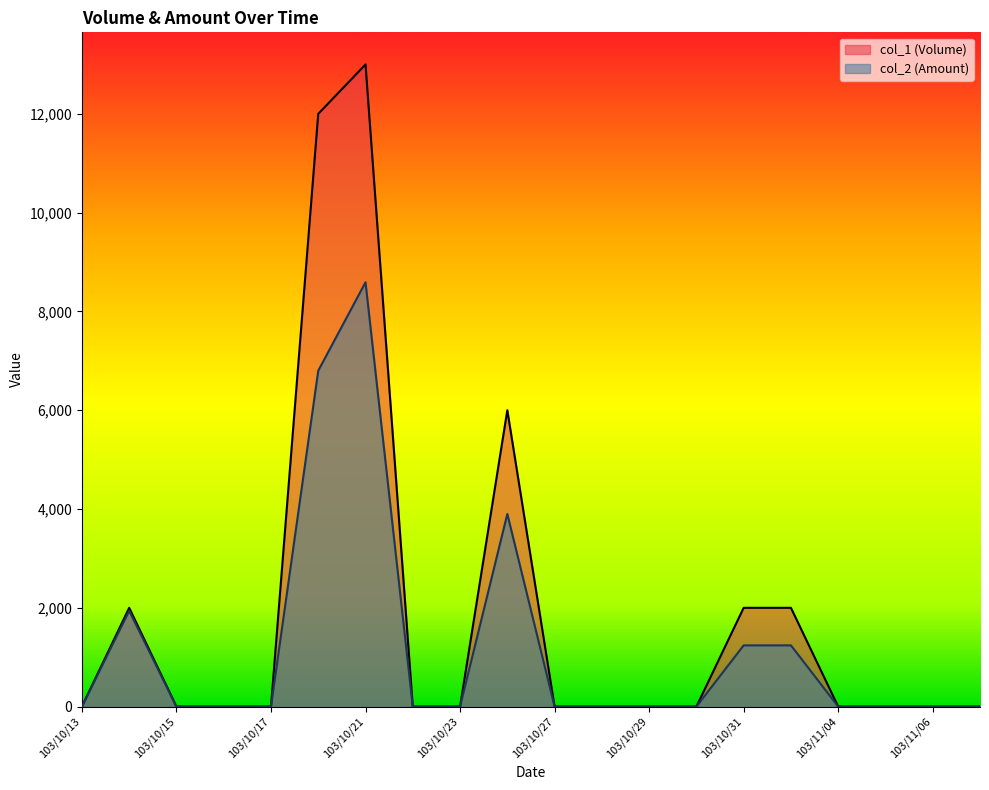

True or false: col_1 and col_2 cross at least once.

False